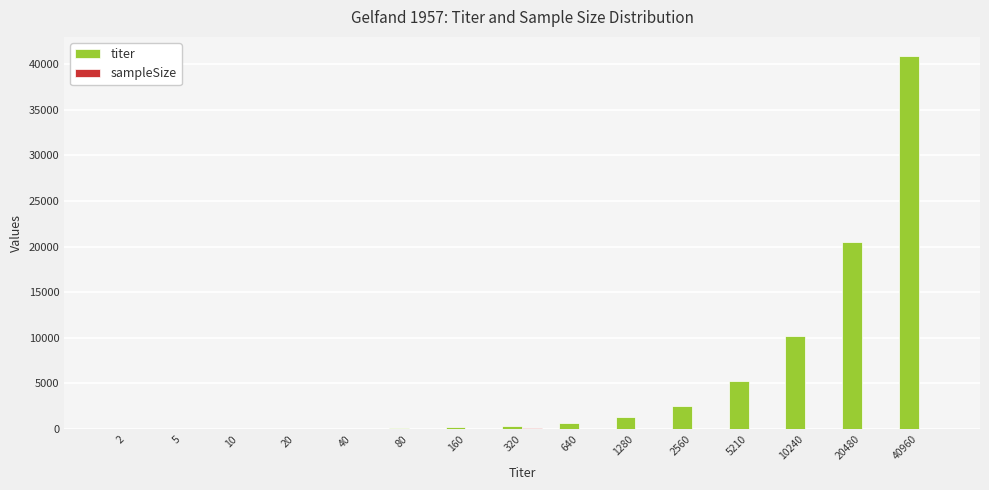

At which category is the sum across all series the highest?

40960